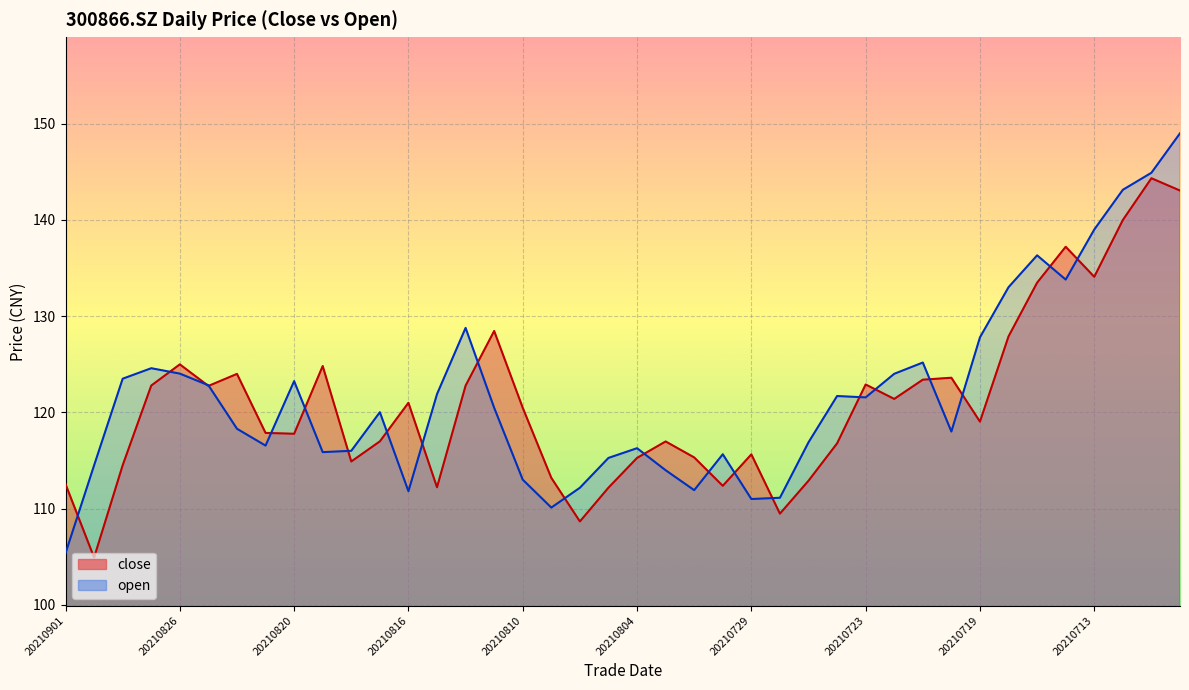

Is it true that close equals 182.8 at 20210831?

False